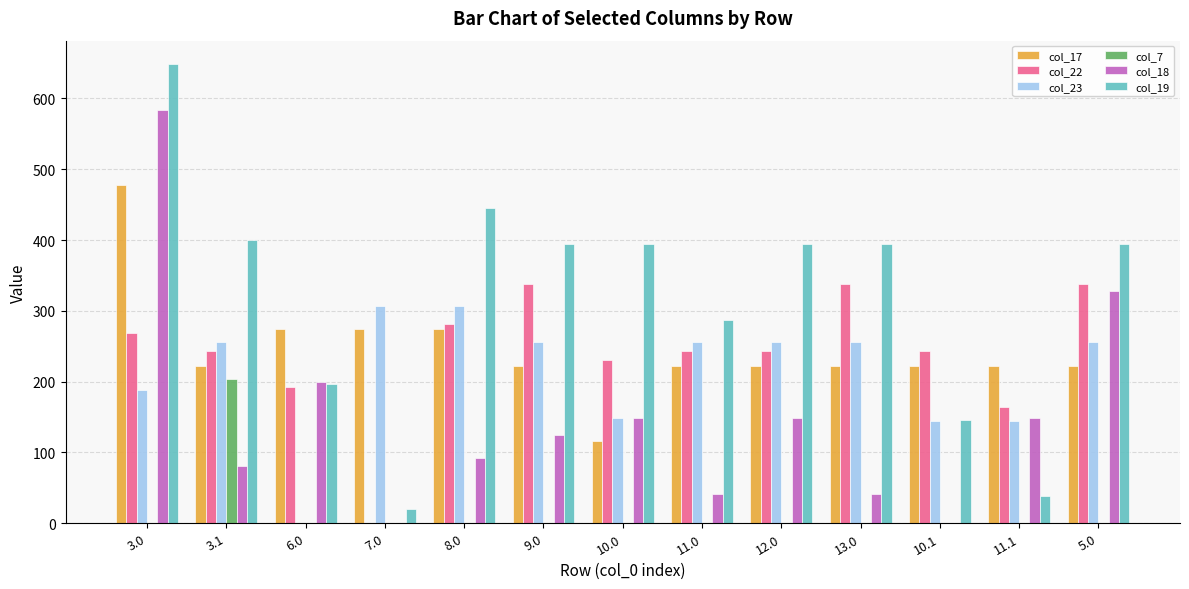

What is the sum of all col_19 values?

4152.6